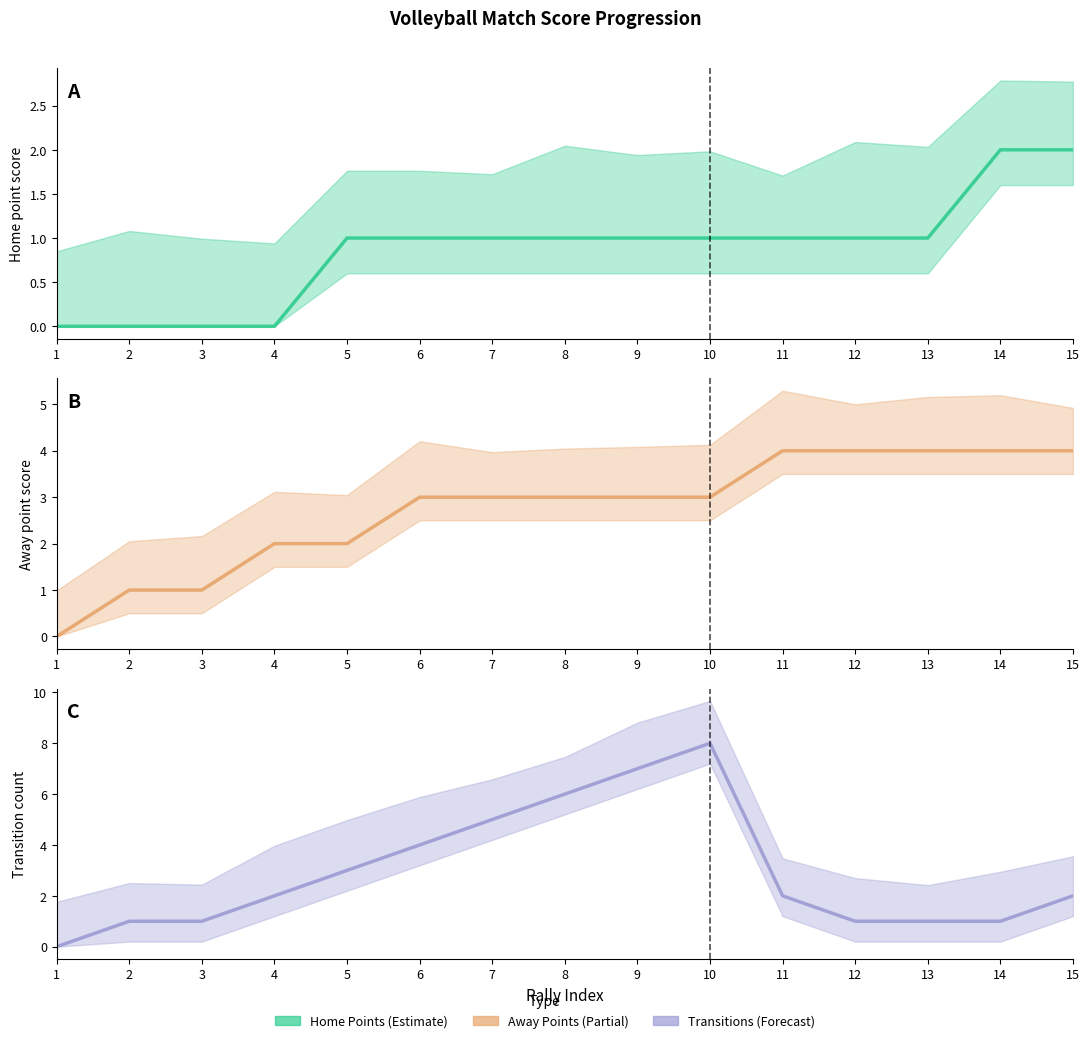

The Home Points series shows 2 at 14. True or false?

True